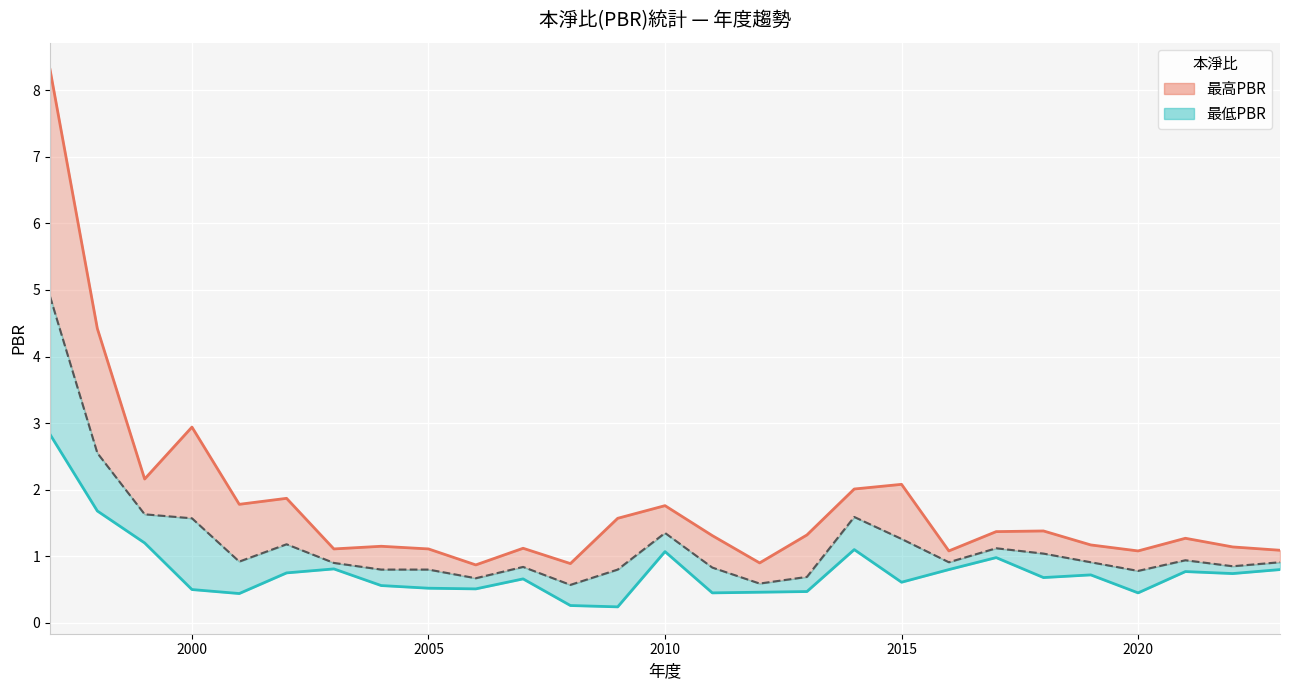

List the series in order of their overall mean, highest first.

最高PBR線, 平均PBR線, 最低PBR線